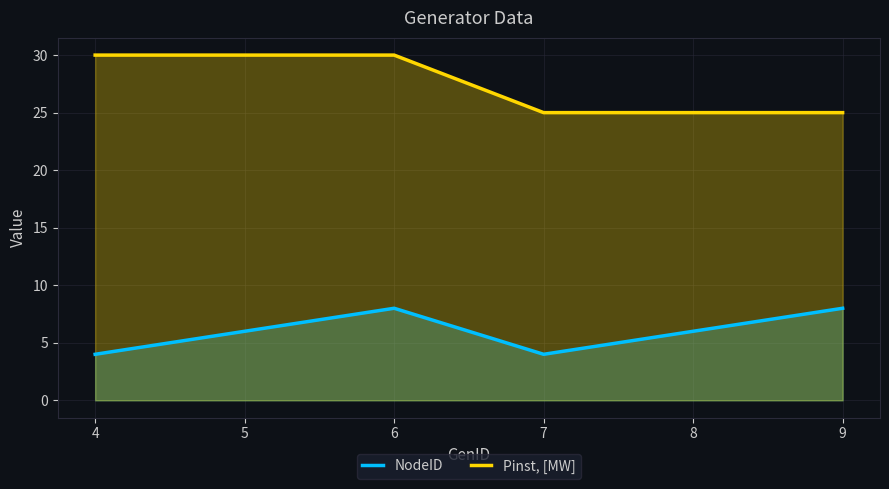

Which series changed the most between 5 and 6?

NodeID